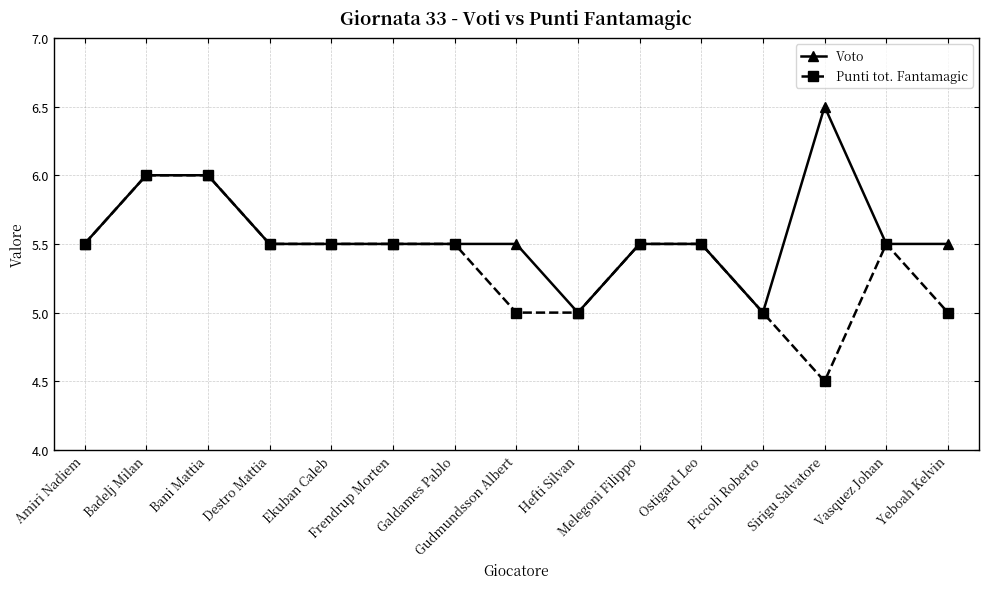

The value of Voto at Vasquez Johan is 3.5. True or false?

False